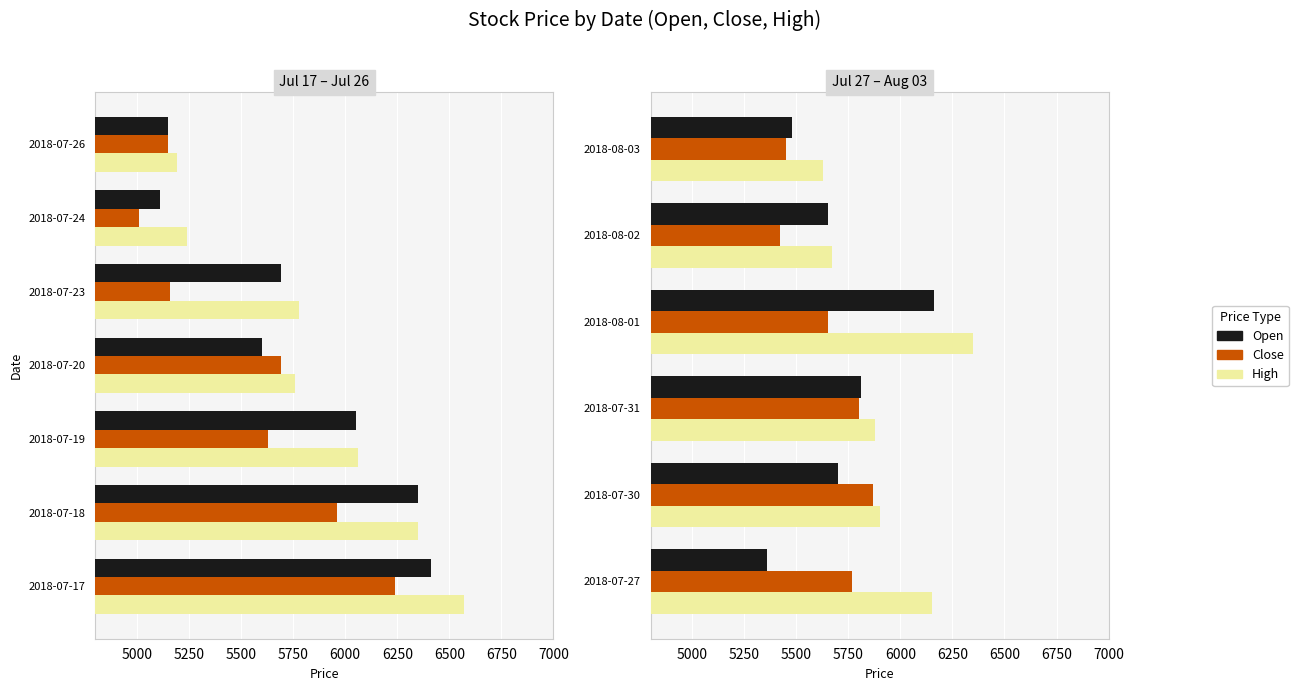

What is the total value across all series at 2018-08-01?

18160